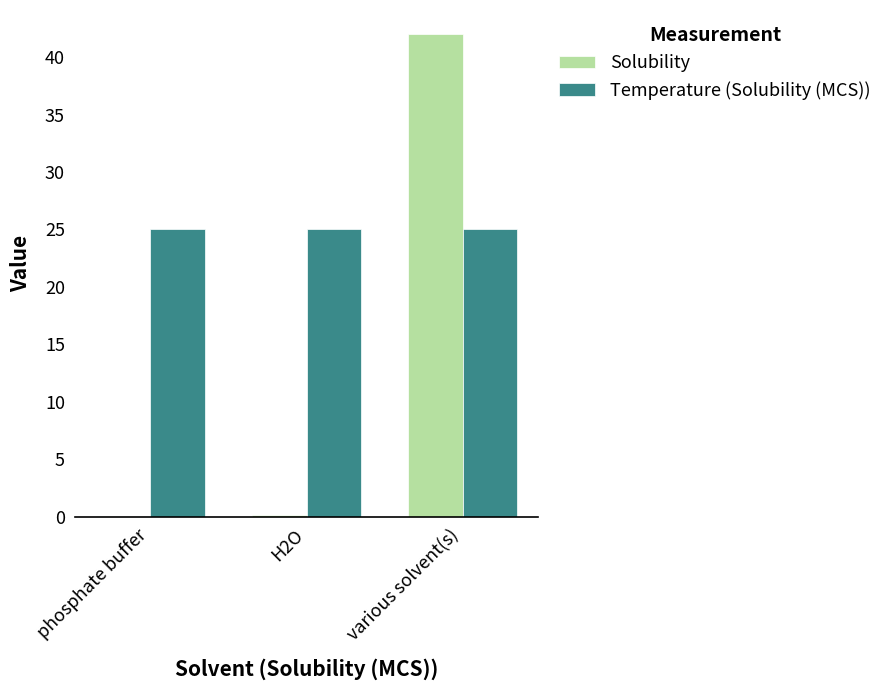

Reading left to right, what are all the values shown in this chart?

Solubility: 0.1	0.1	42.0
Temperature (Solubility (MCS)): 25.0	25.0	25.0